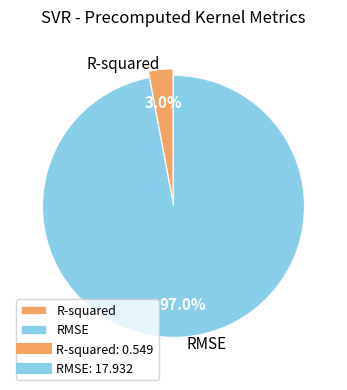

To the nearest percent, what percentage of the pie is RMSE?

97%